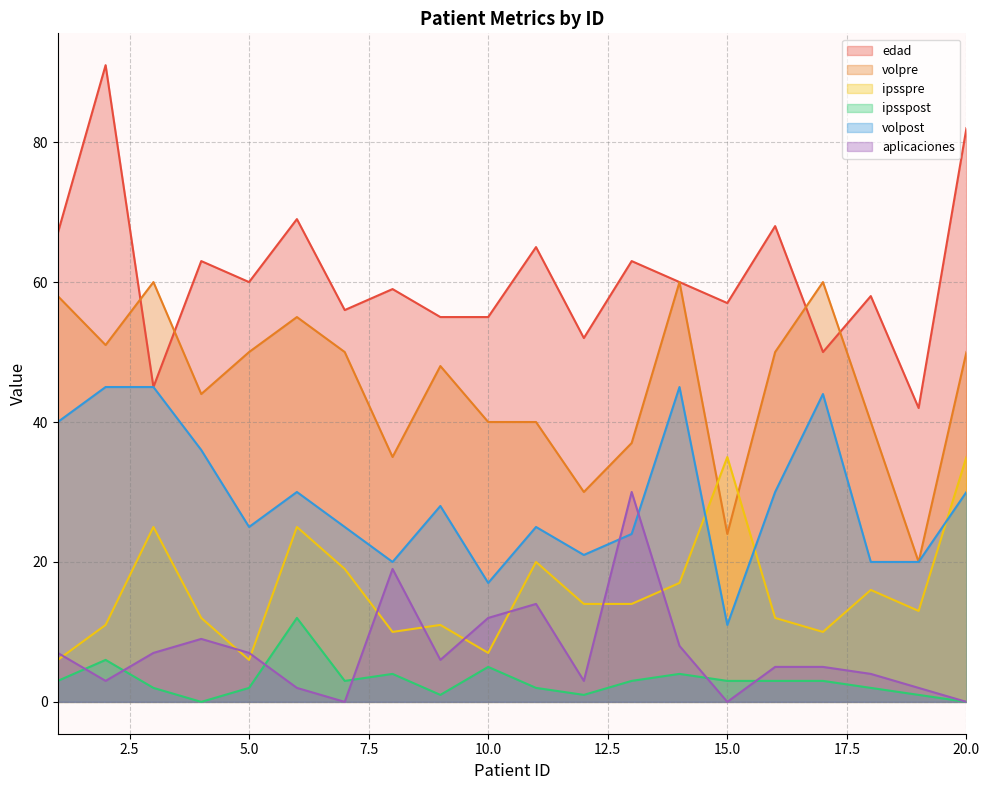

Which series has the widest spread of values?

edad